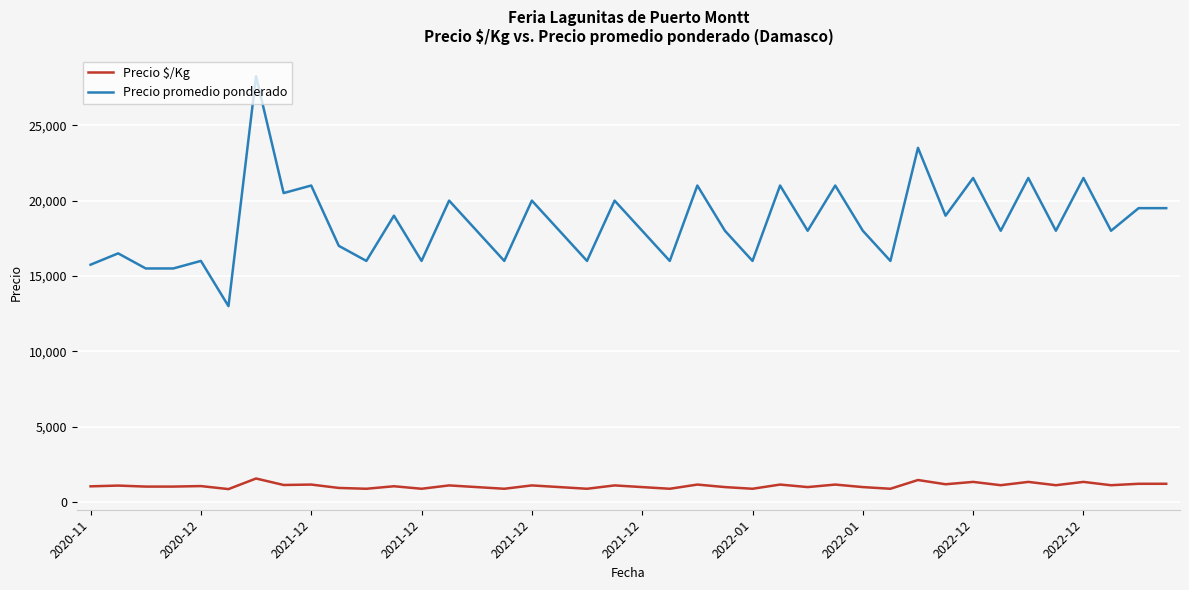

What is the minimum value for Precio $/Kg?

867